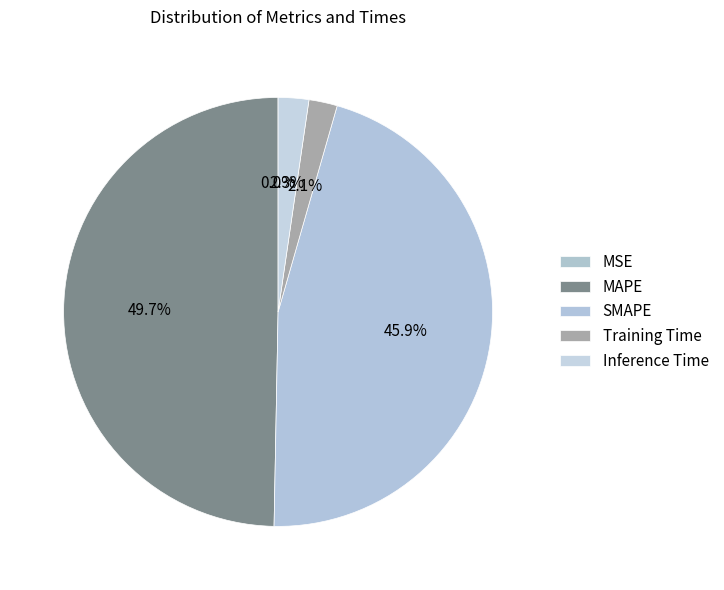

What portion of the pie excludes SMAPE?

54.1%